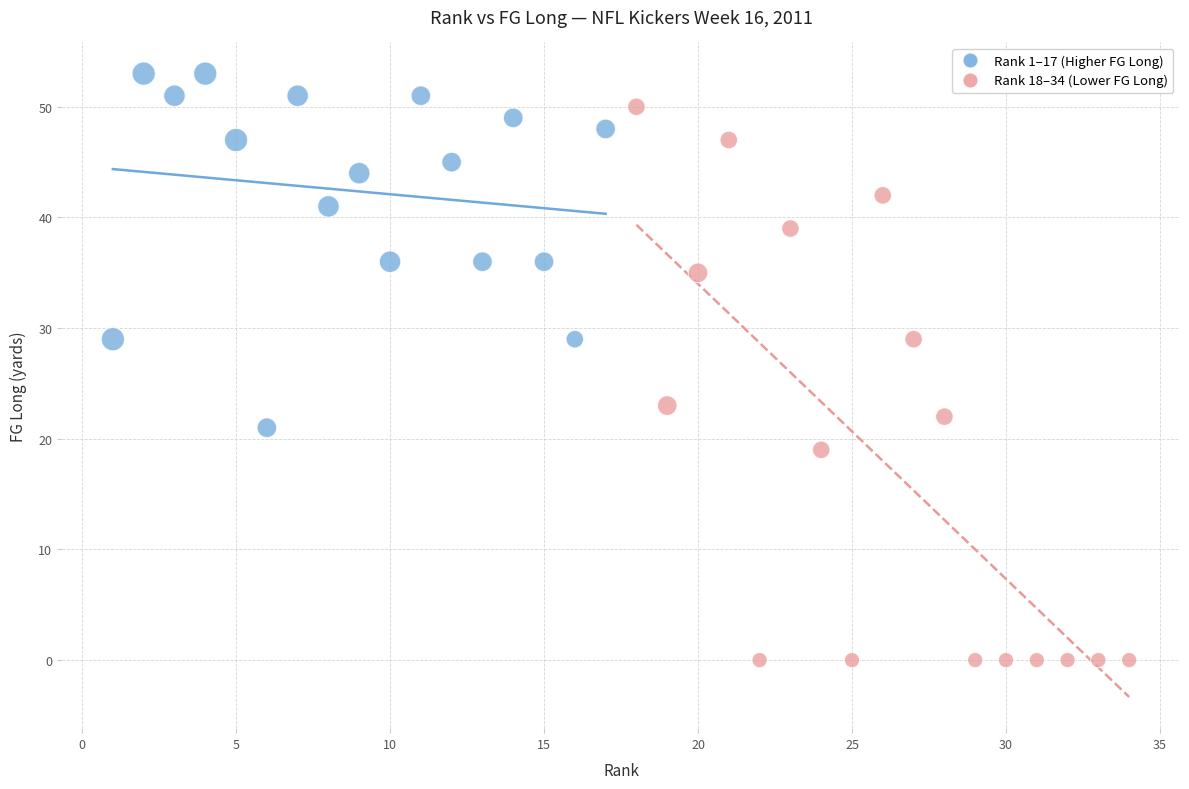

Which series reaches the minimum Y coordinate?

Rank 18–34 (Lower FG Long)